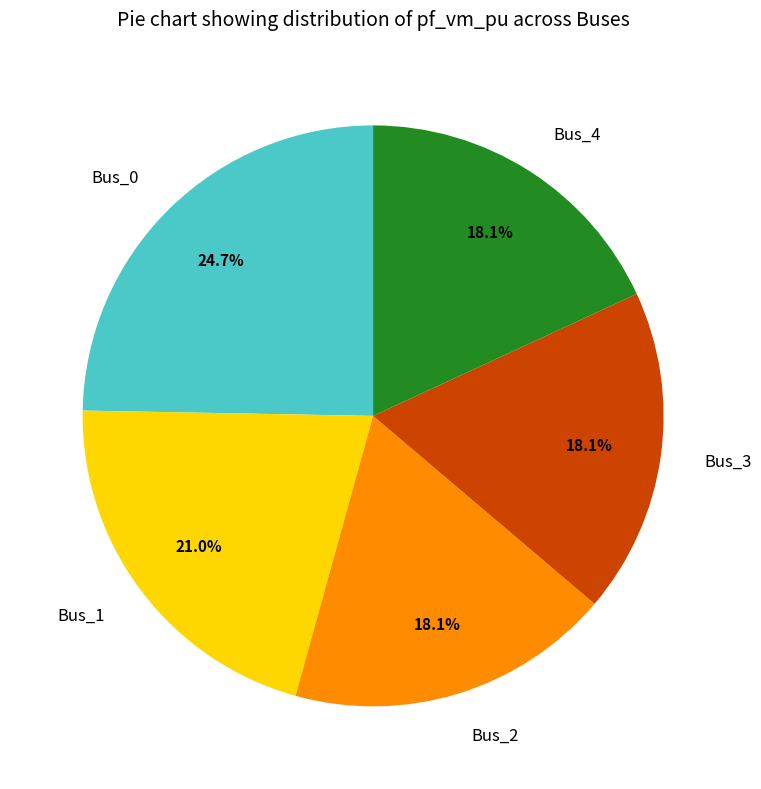

What is the largest slice in the pie chart?

Bus_0